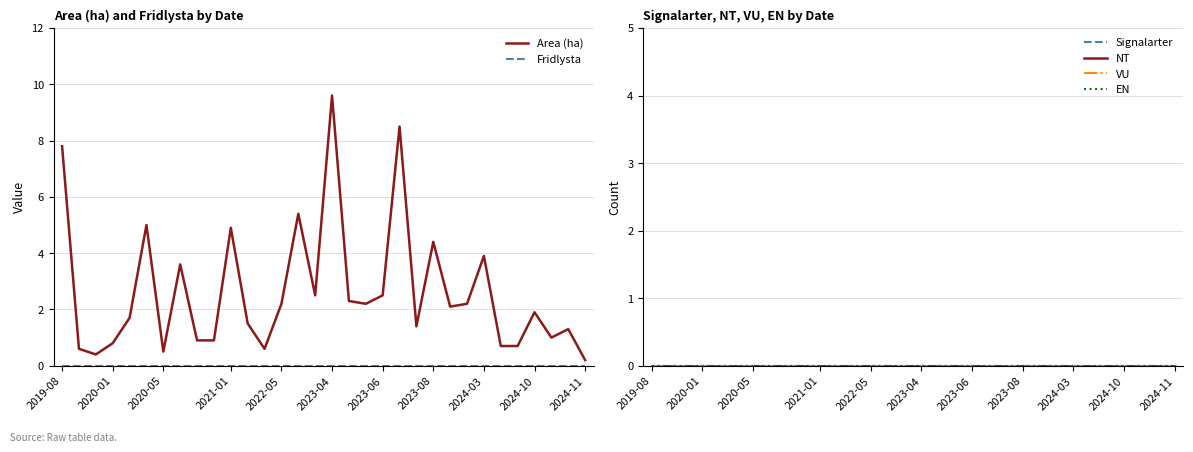

True or false: Signalarter has more than 1 points higher than both neighbors.

False